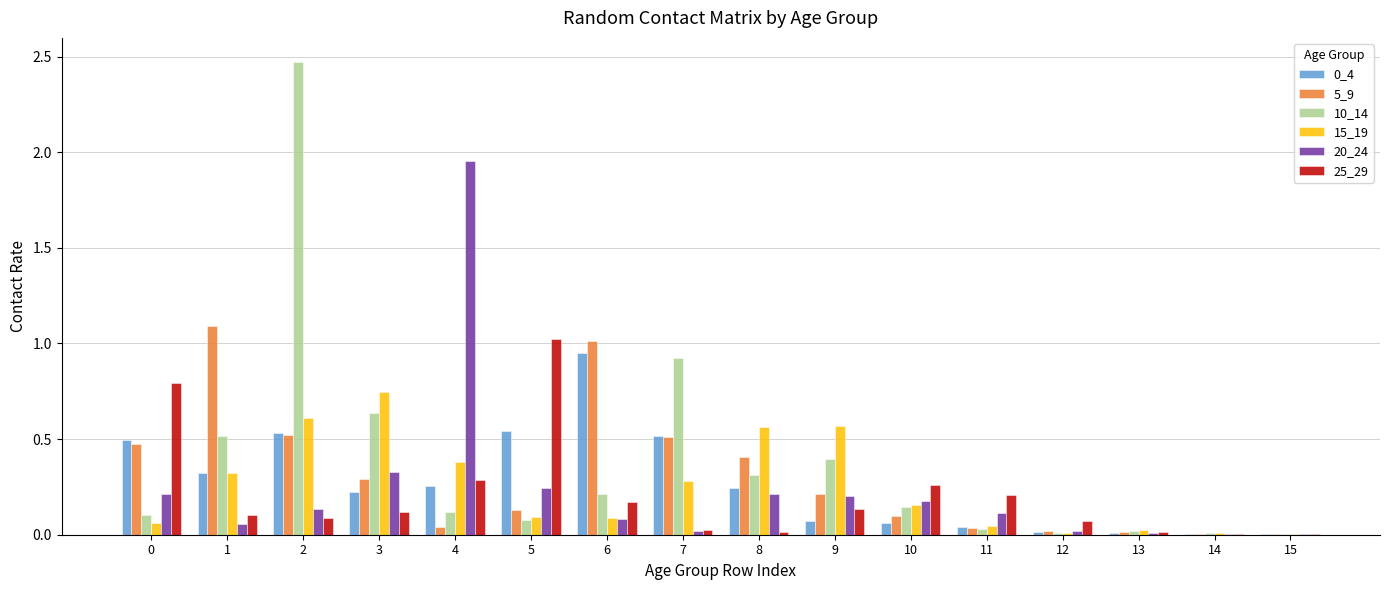

Which series has the largest range (max minus min)?

10_14